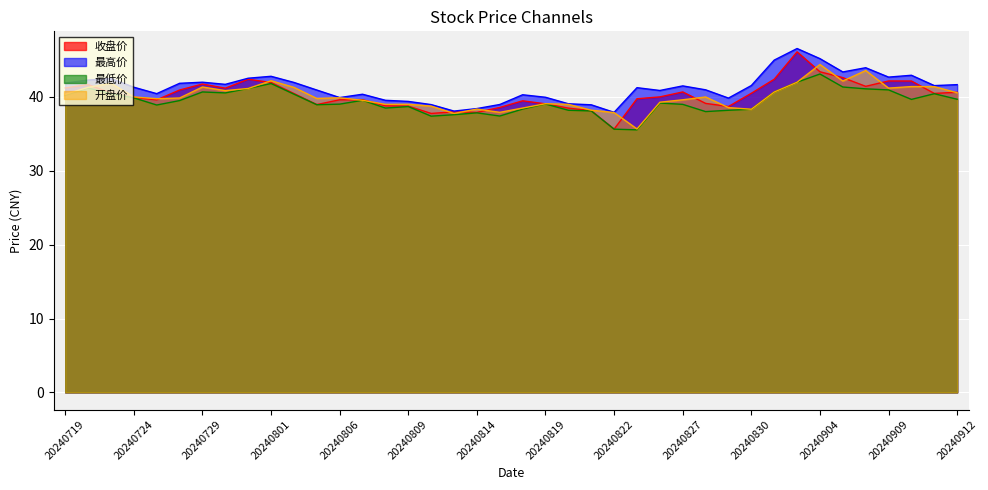

Is the value of 最低价 at 20240807 greater than the value of 最高价 at 20240821?

Yes